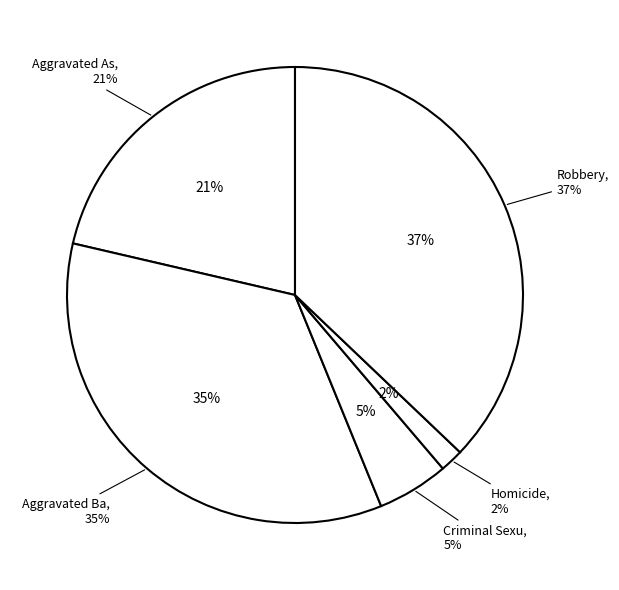

Do Homicide and Criminal Sexual Assault together represent more than half of the pie?

No